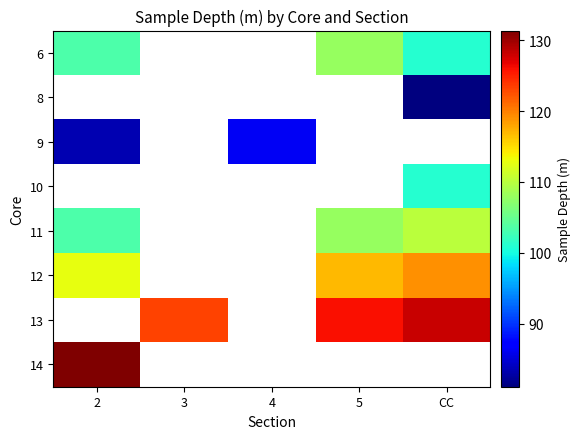

How many data points does each series have?

5